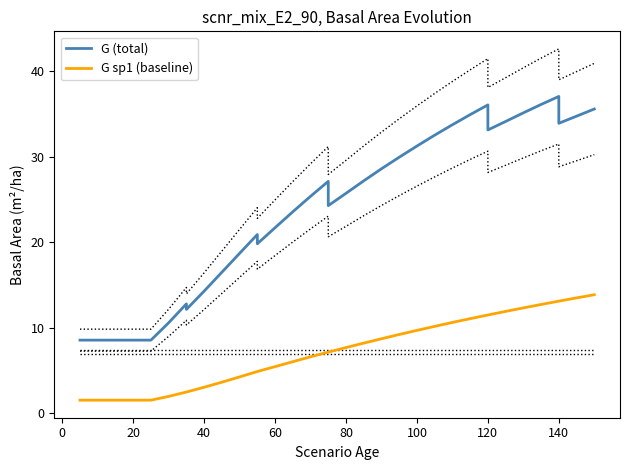

What are all the series names shown in the legend?

G (total), G sp1 (baseline)